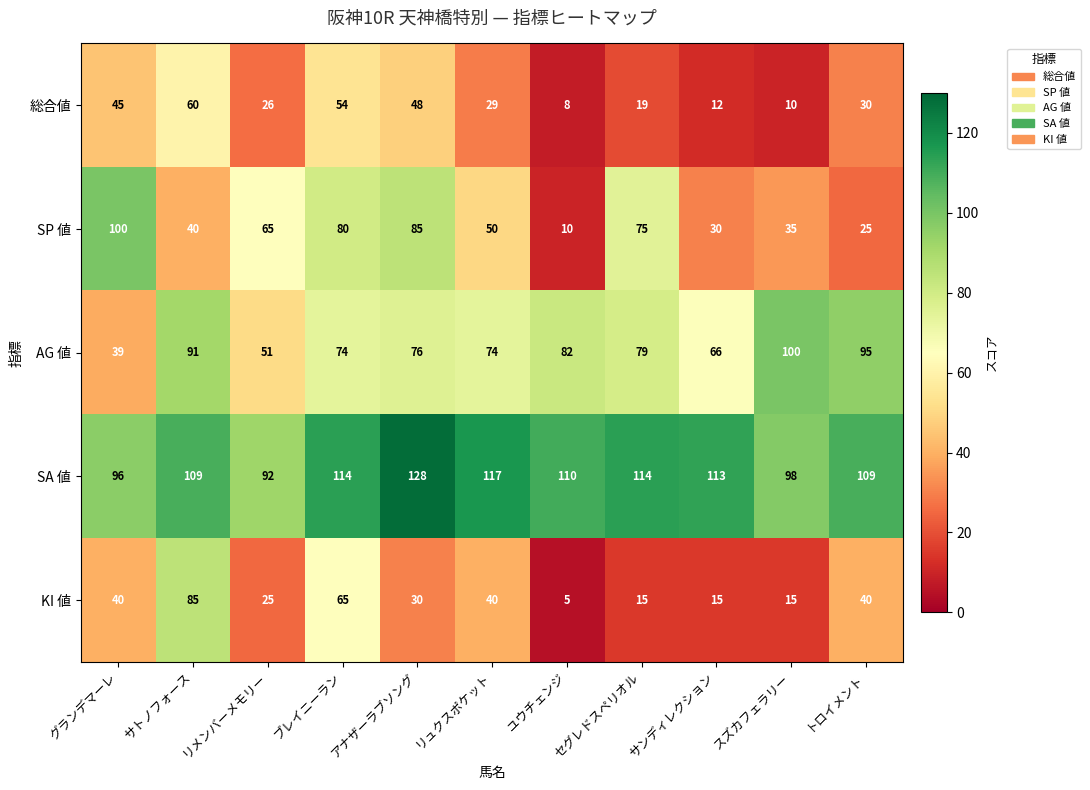

At which category is the sum across all series the highest?

ブレイニーラン